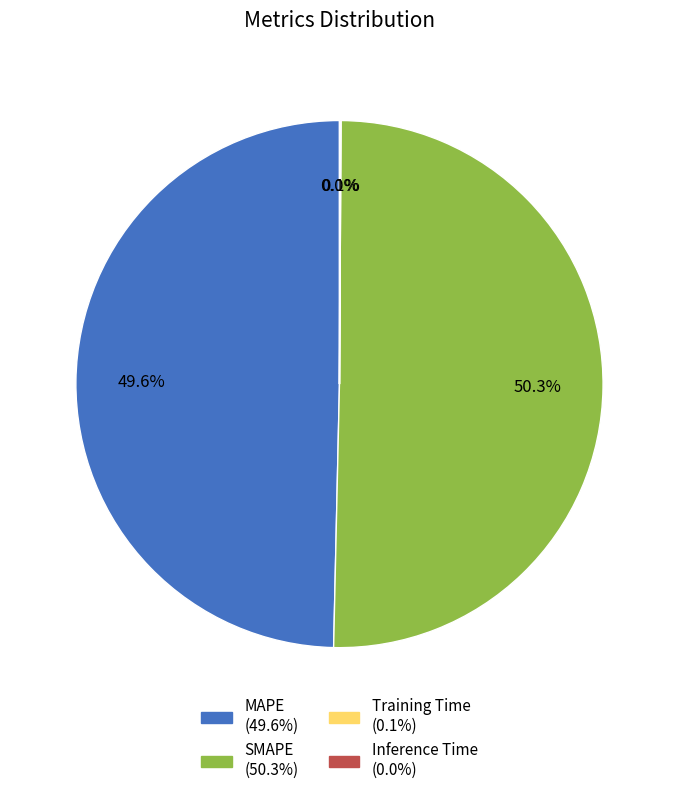

To the nearest percent, what portion does MAPE represent?

50%